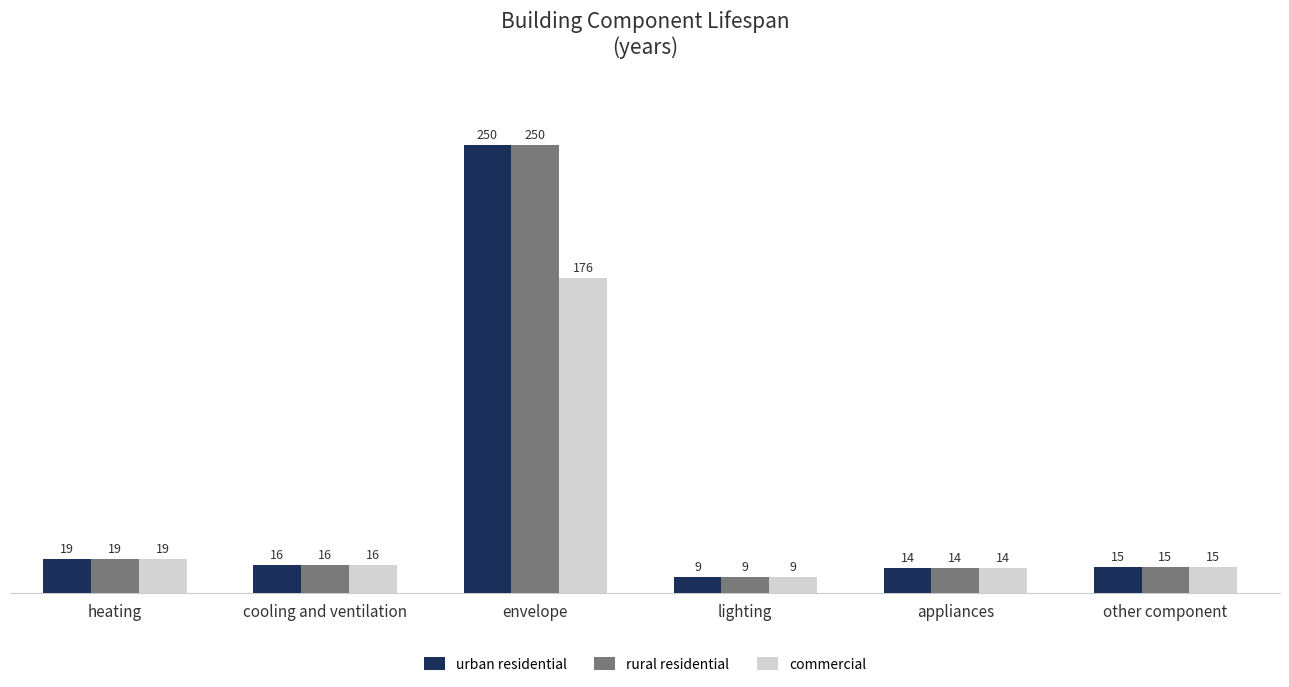

Rank the categories by urban residential value from lowest to highest.

lighting, appliances, other component, cooling and ventilation, heating, envelope